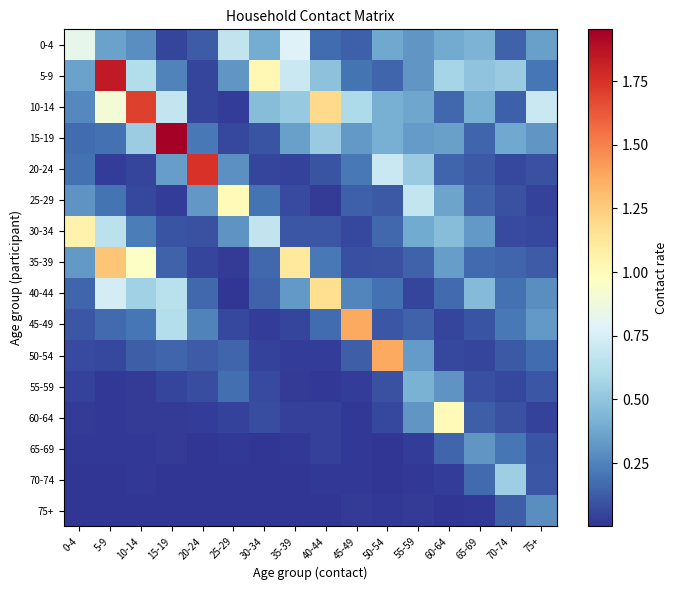

Between 0-4 and 5-9, which is larger?

0-4